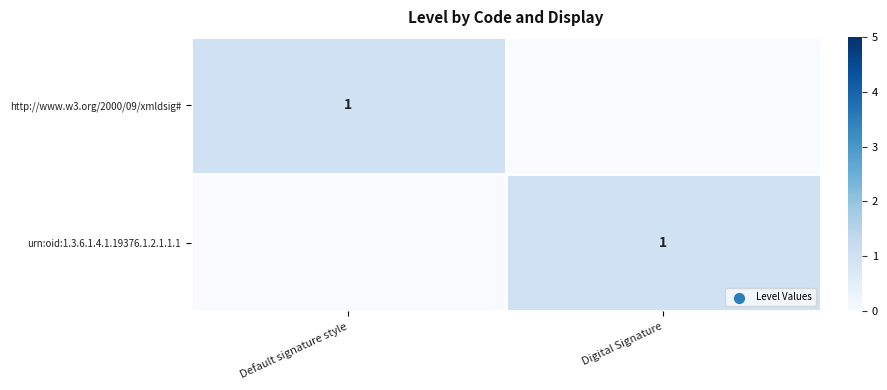

What is the total value across all series at Digital Signature?

1